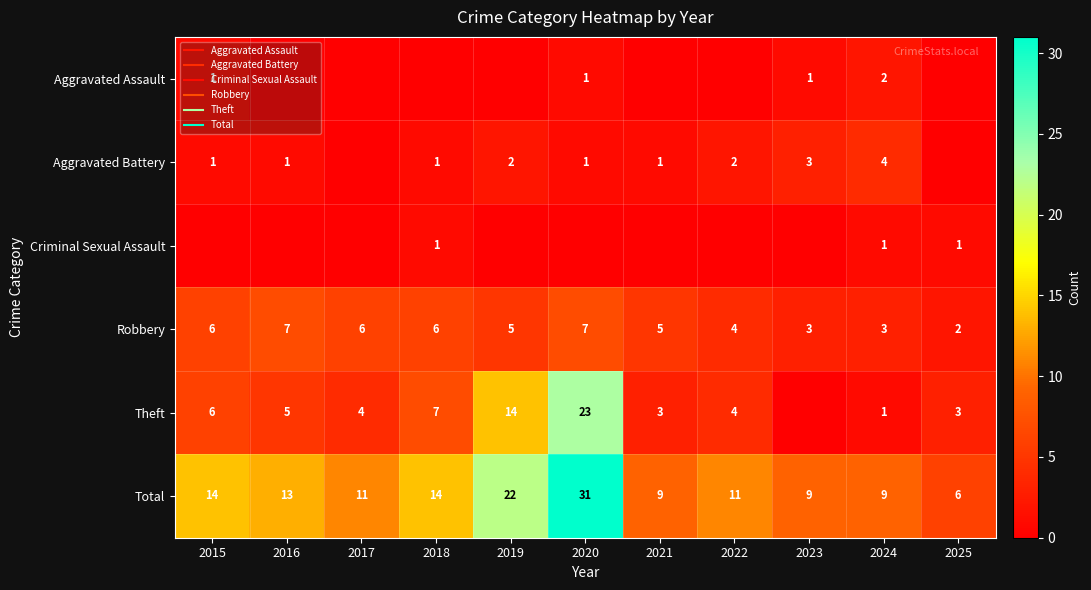

Where does the Total series first go above 11?

2015